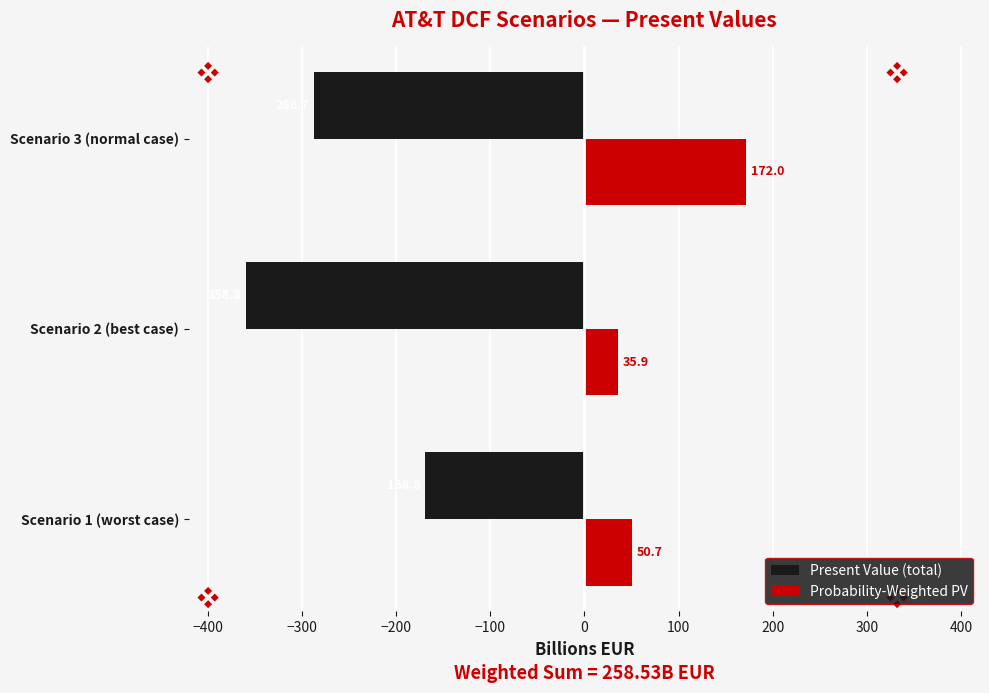

Rank the categories by Probability-Weighted PV value from highest to lowest.

Scenario 3 (normal case), Scenario 1 (worst case), Scenario 2 (best case)